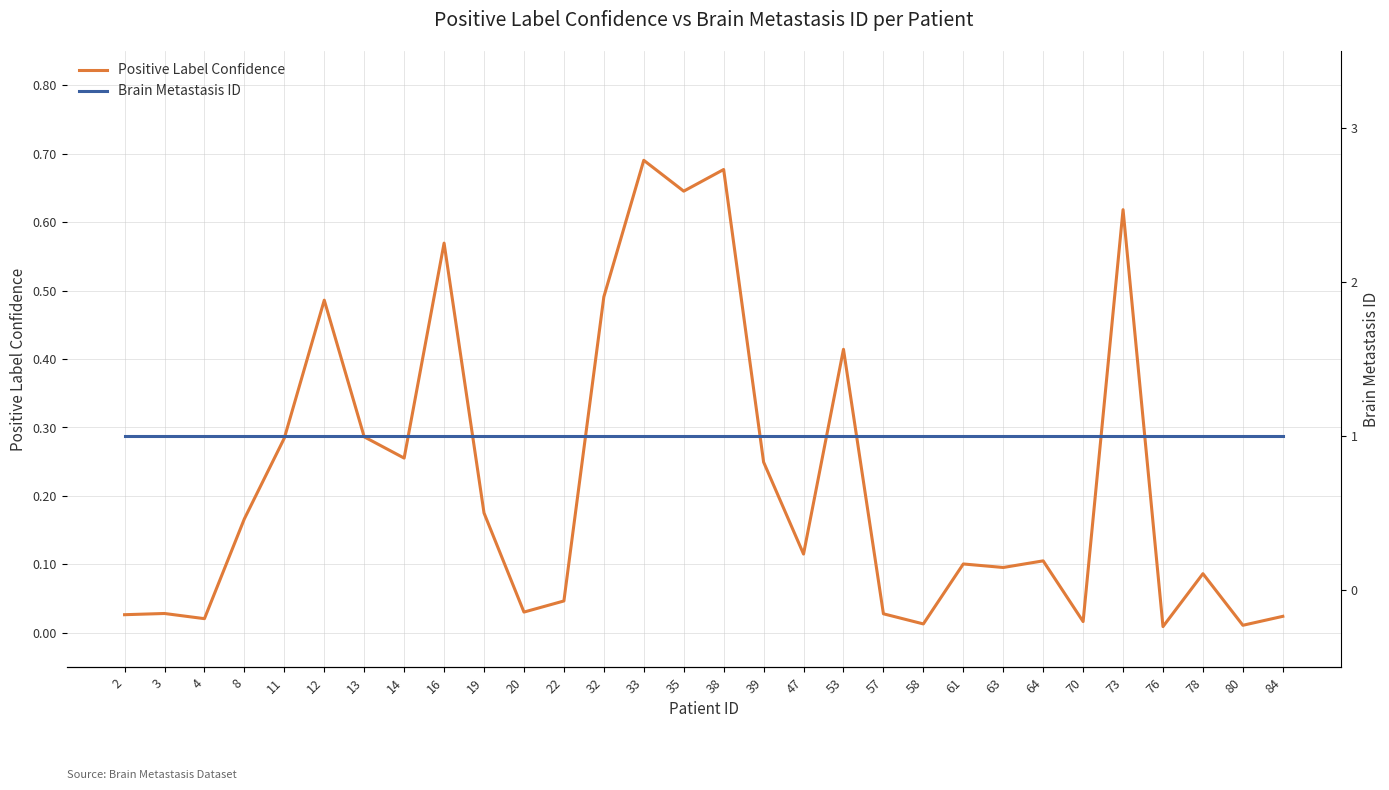

What is the value of the Brain Metastasis ID point at the 23rd from the left?

1.0